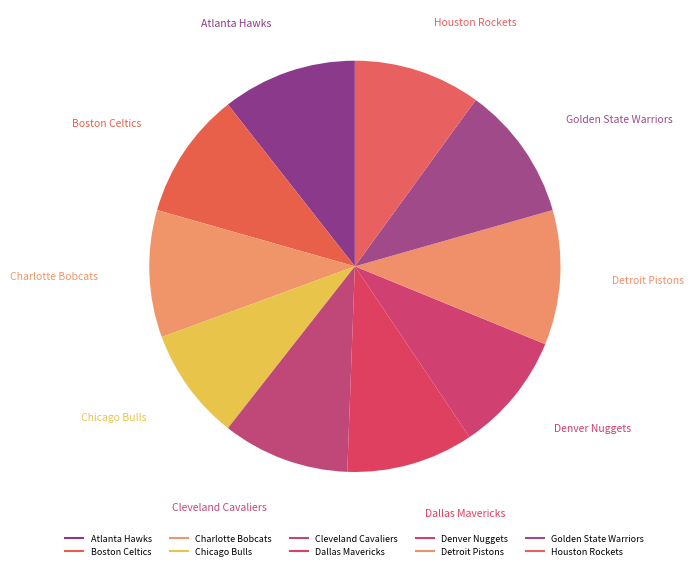

What percentage is the Golden State Warriors slice, to the nearest percent?

11%